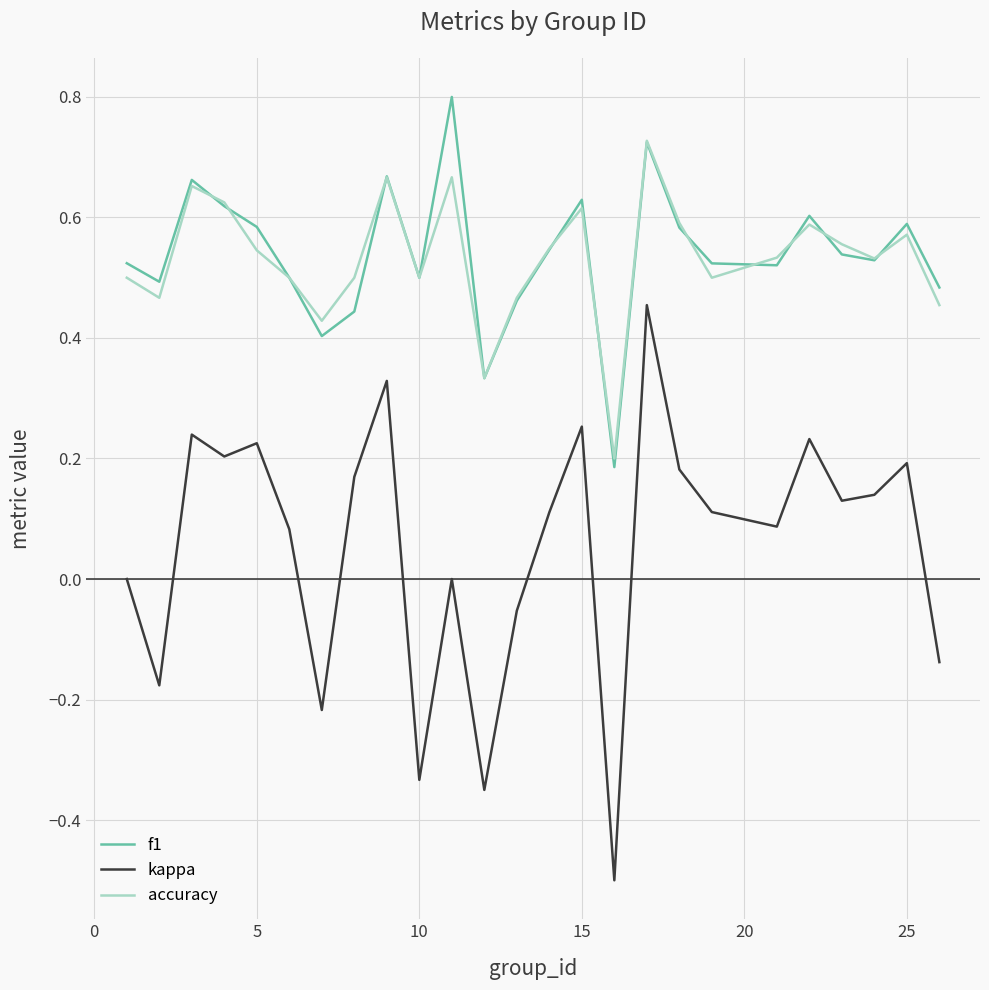

Which series has the largest range (max minus min)?

kappa